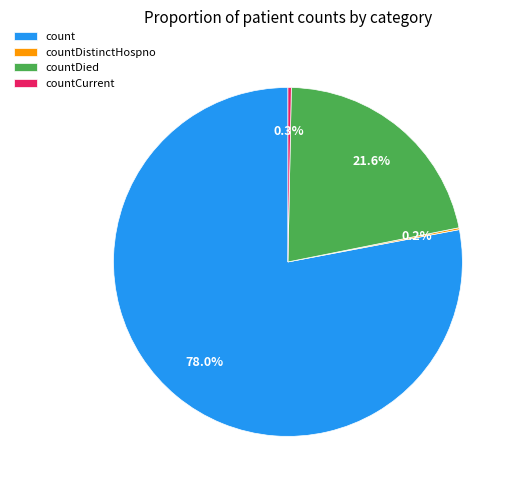

How much of the chart is everything except countCurrent?

99.7%